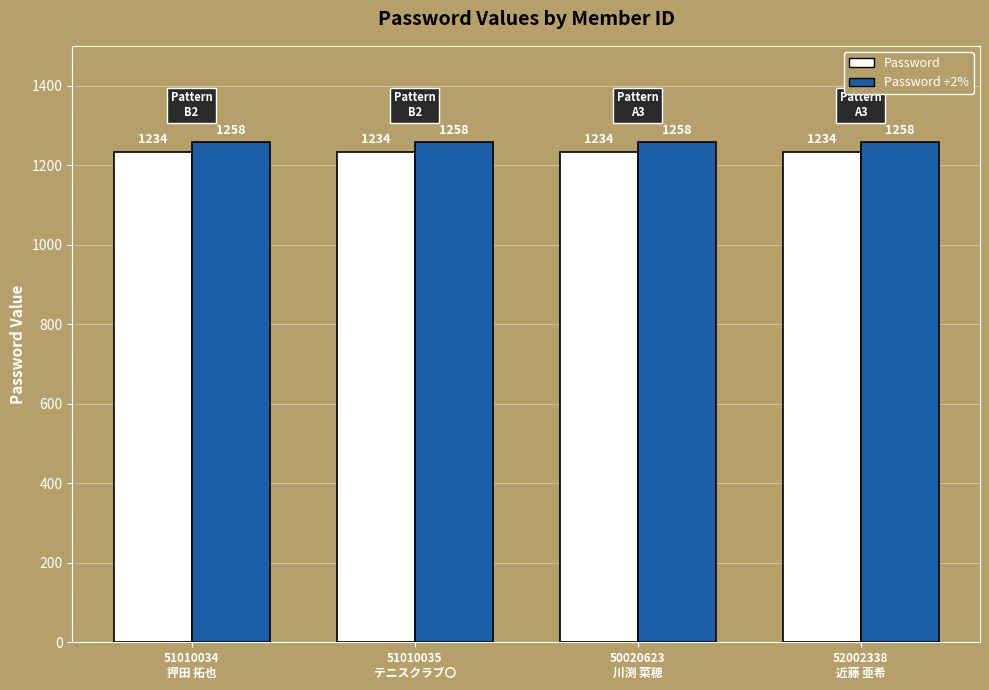

Which series has the largest total across all categories?

Password +2%